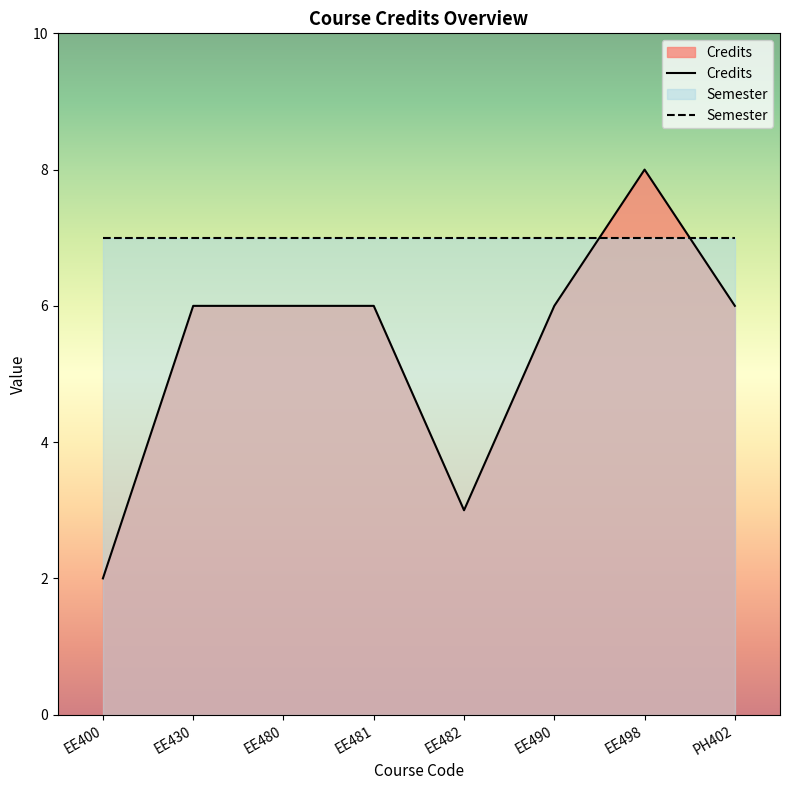

How many lines are shown in the chart?

2